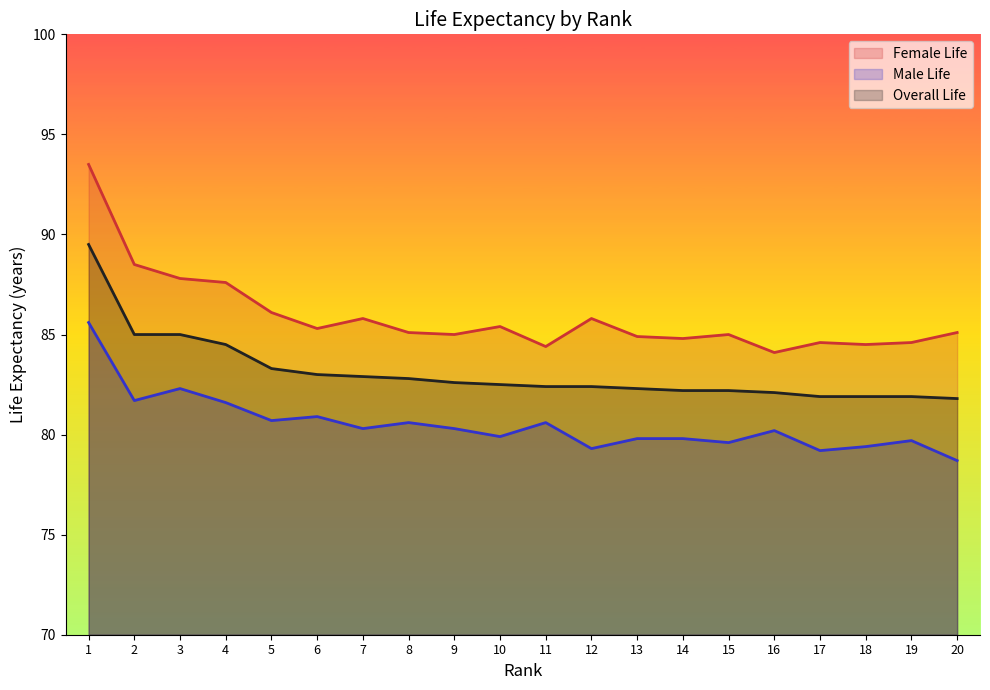

Between 10 and 18, which series saw the biggest shift?

Female Life